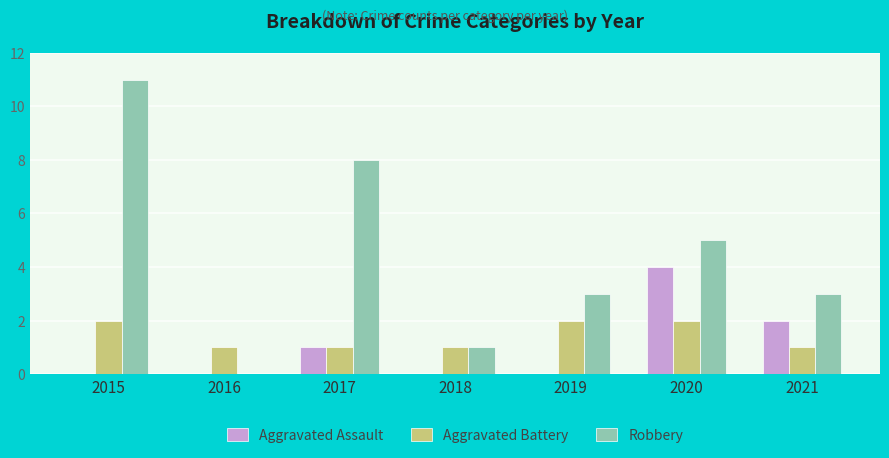

What are all the series names shown in the legend?

Aggravated Assault, Aggravated Battery, Robbery